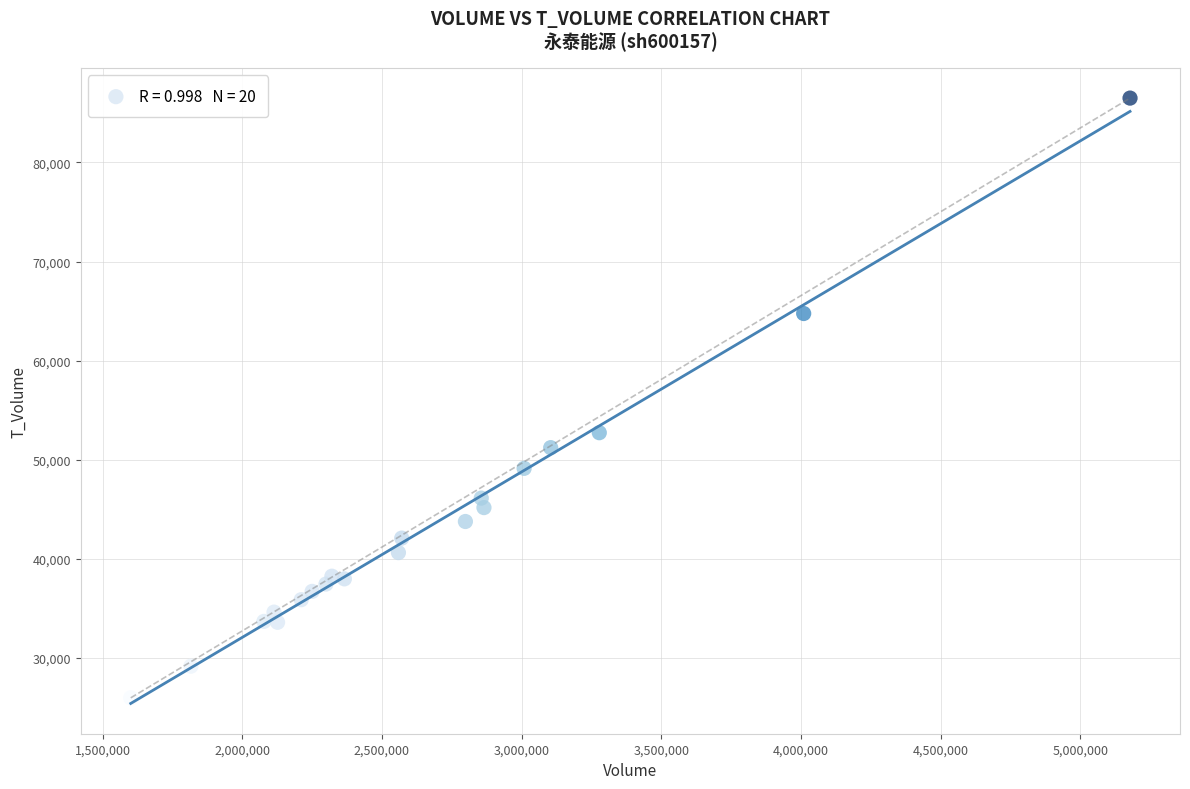

What is the range of Y values (max minus min)?

60545